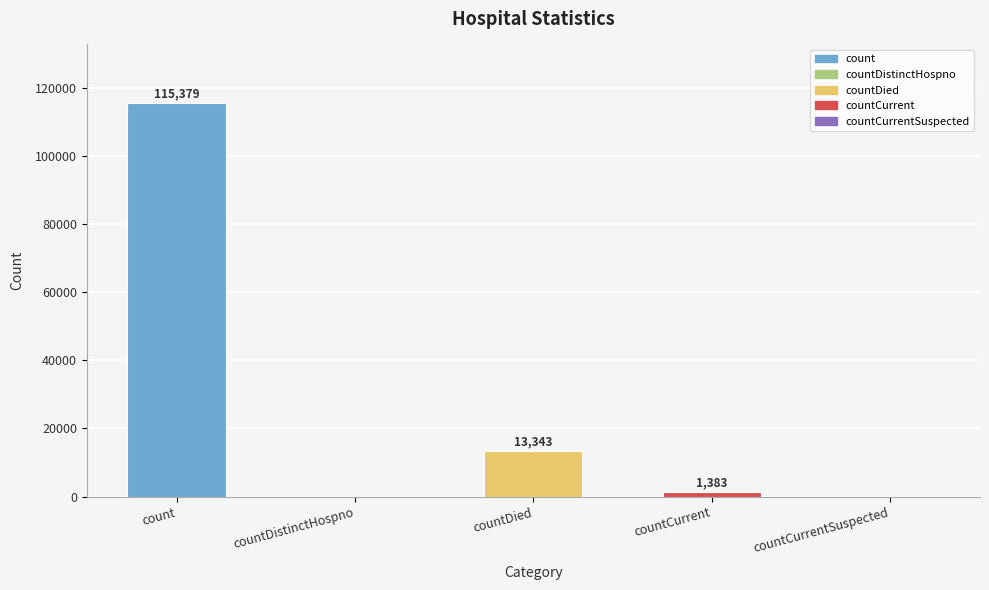

What is the greatest value displayed?

115379